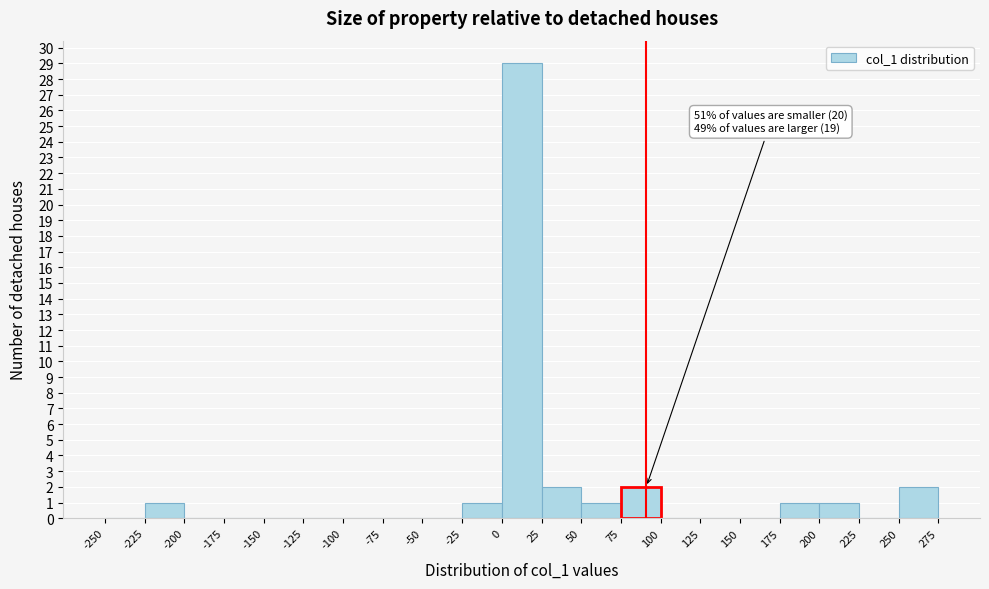

Over which range of the x-axis is the bar tallest?

0 to 25